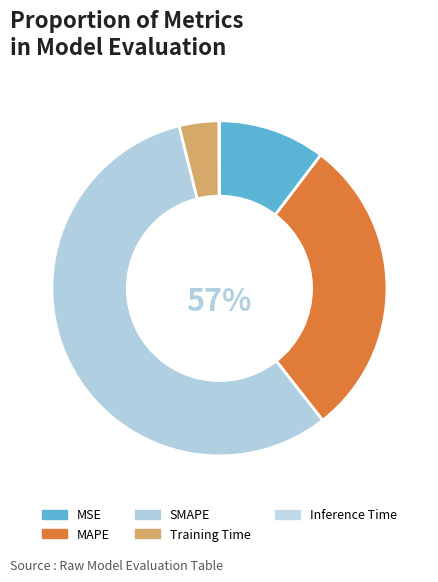

Which category has the smallest portion of the pie?

Inference Time